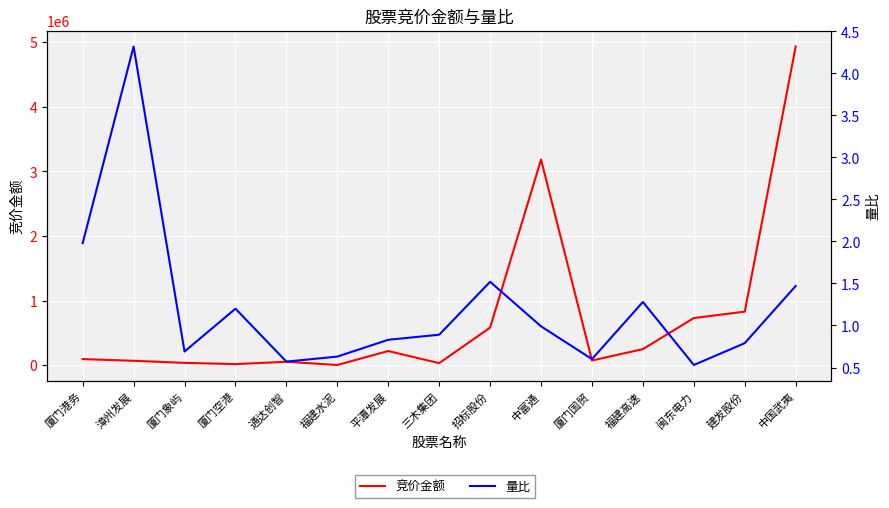

At which label is 量比 closest to 2?

厦门港务